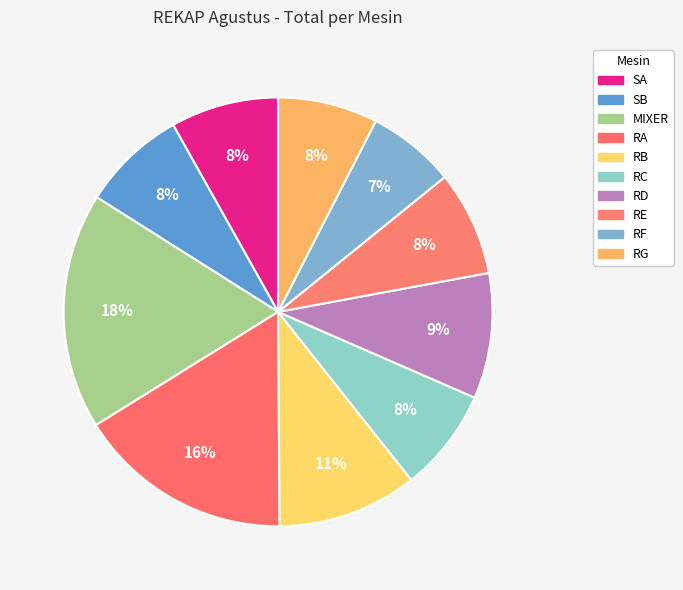

How many slices are in this pie chart?

10